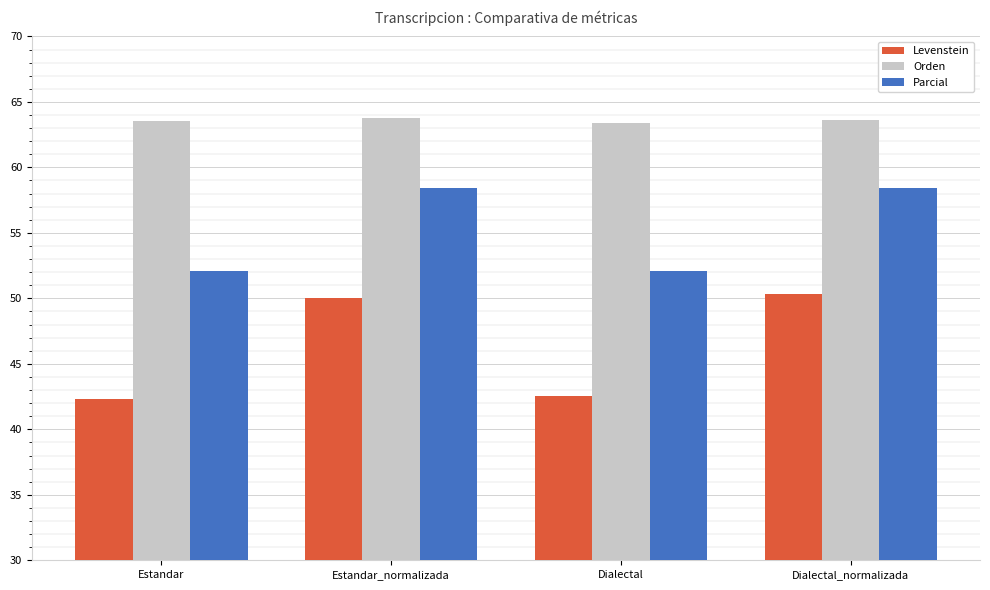

The value of Orden at Dialectal_normalizada is 34.0. True or false?

False